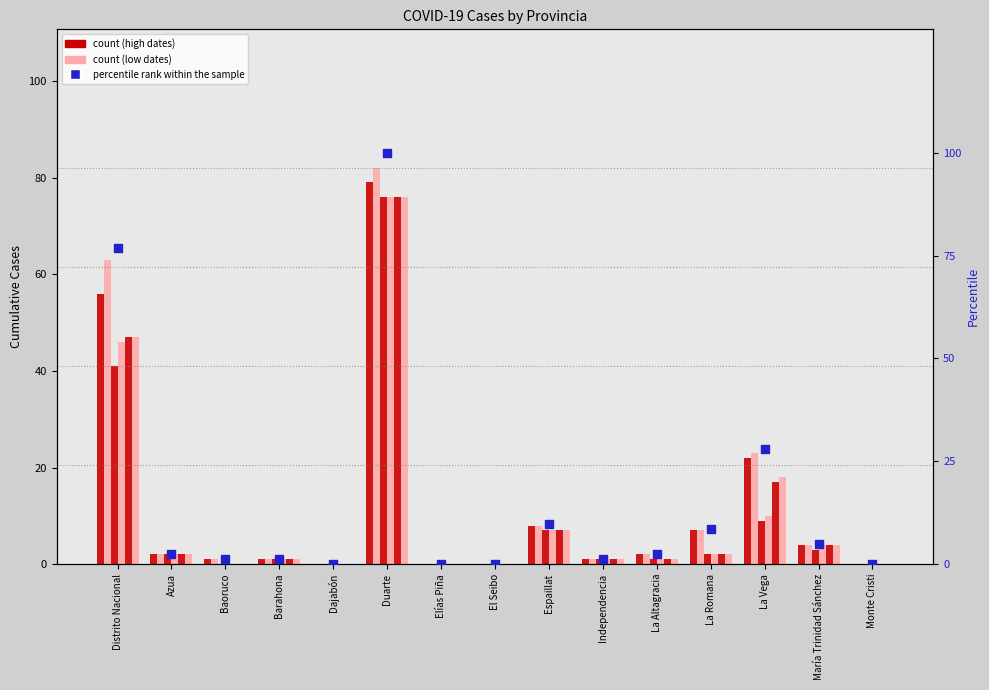

What is the change in value from Barahona to La Altagracia?

+1.2